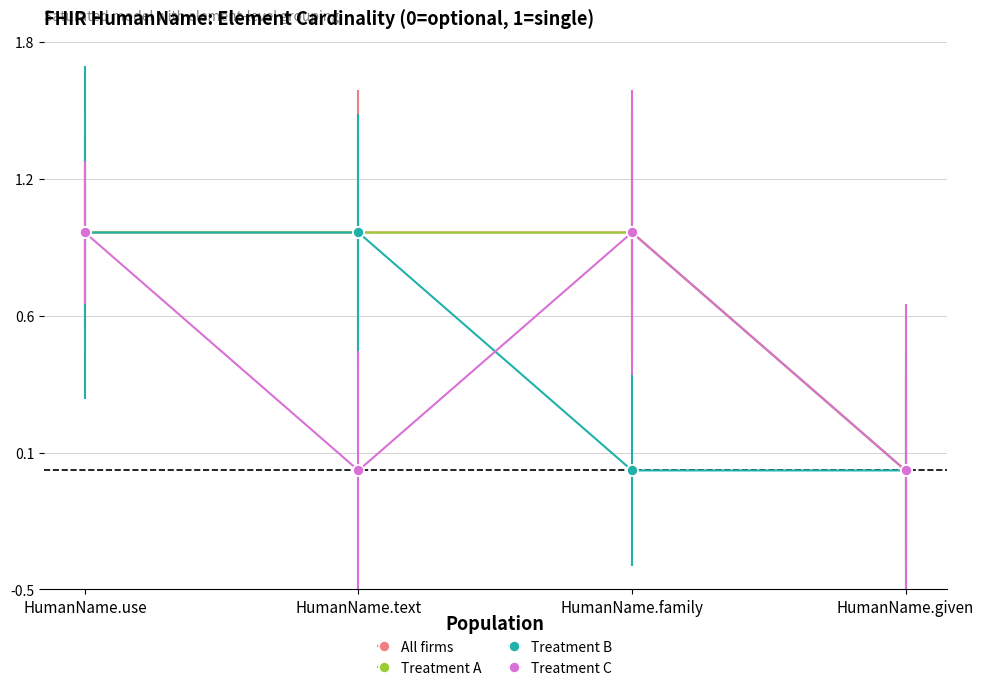

Does the chart have visible grid lines?

Yes